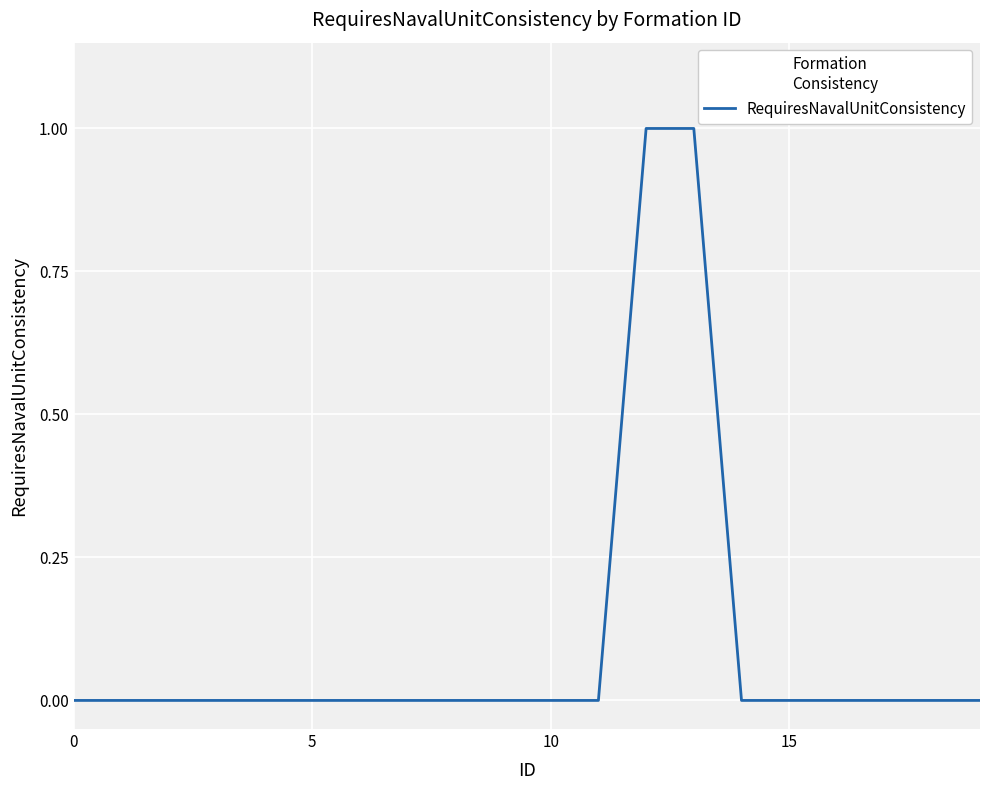

Is this an area chart (filled region under the line)?

No